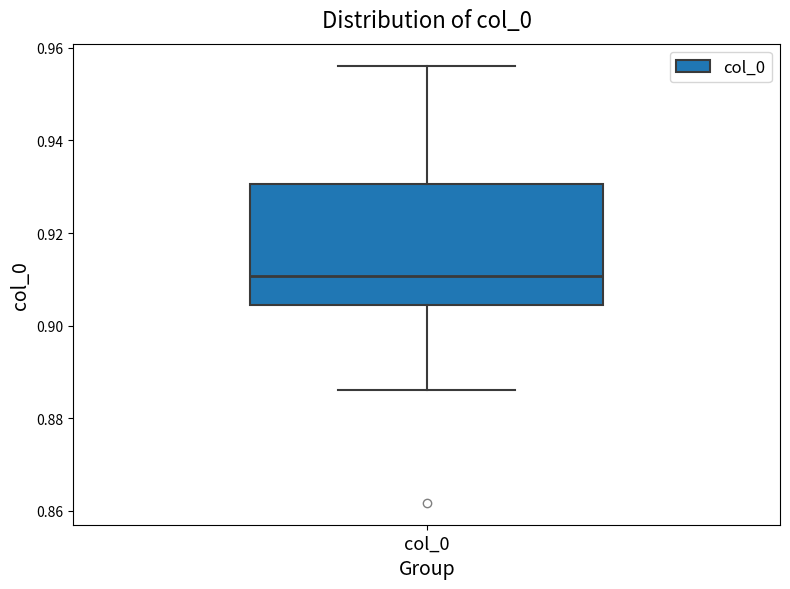

Transcribe this box plot: give where the median line is, the range the box spans, and where the two whiskers end, as read against the y-axis. The values are not printed on the chart, so give them approximately, as read against the axis.

median 0.910, box 0.904 to 0.930, whiskers 0.886 to 0.956